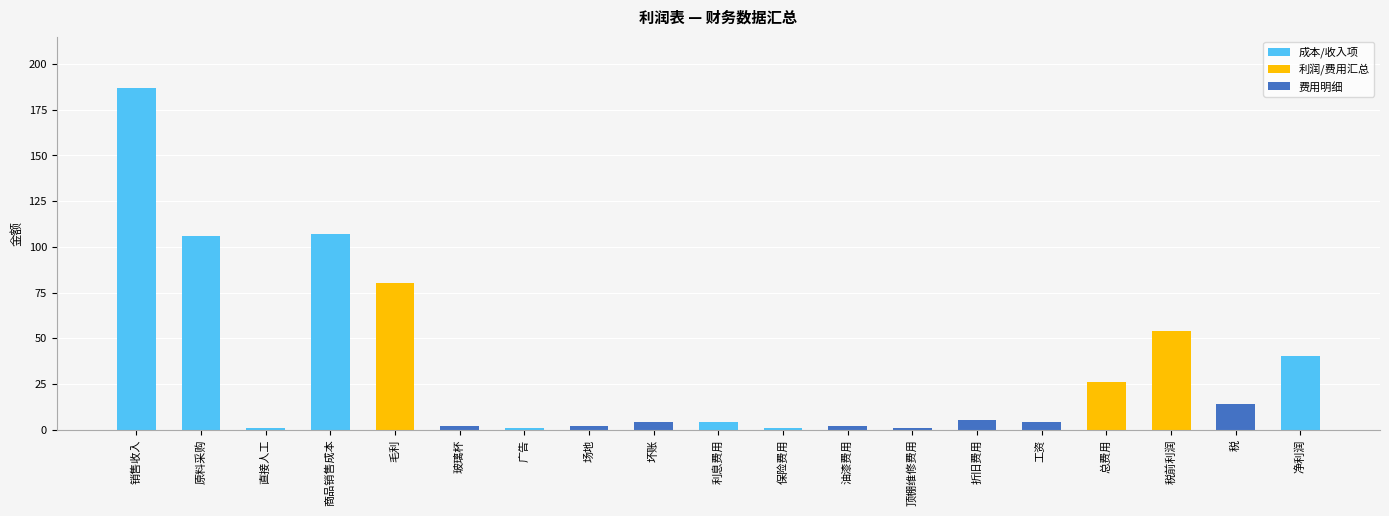

What is the change in value from 毛利 to 玻璃杯?

-78